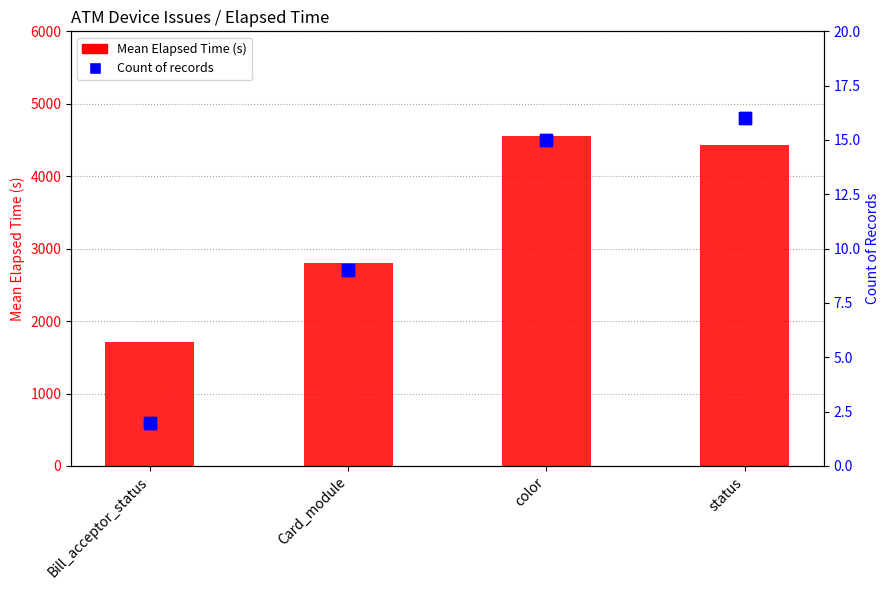

Does the chart contain any negative values?

No